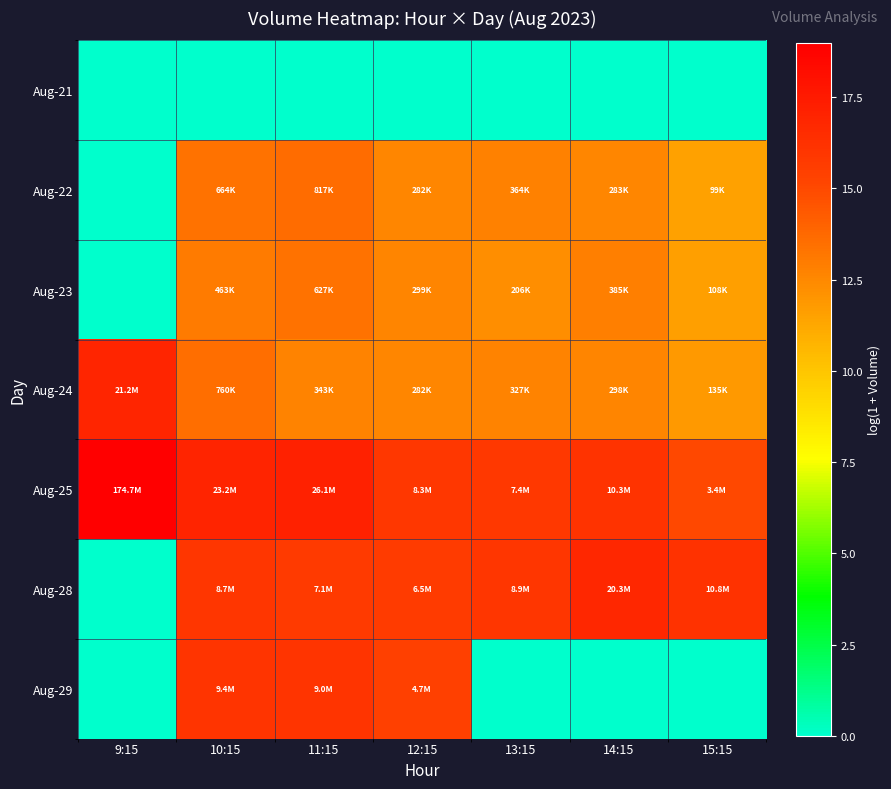

Which series has the largest total across all categories?

Aug-25